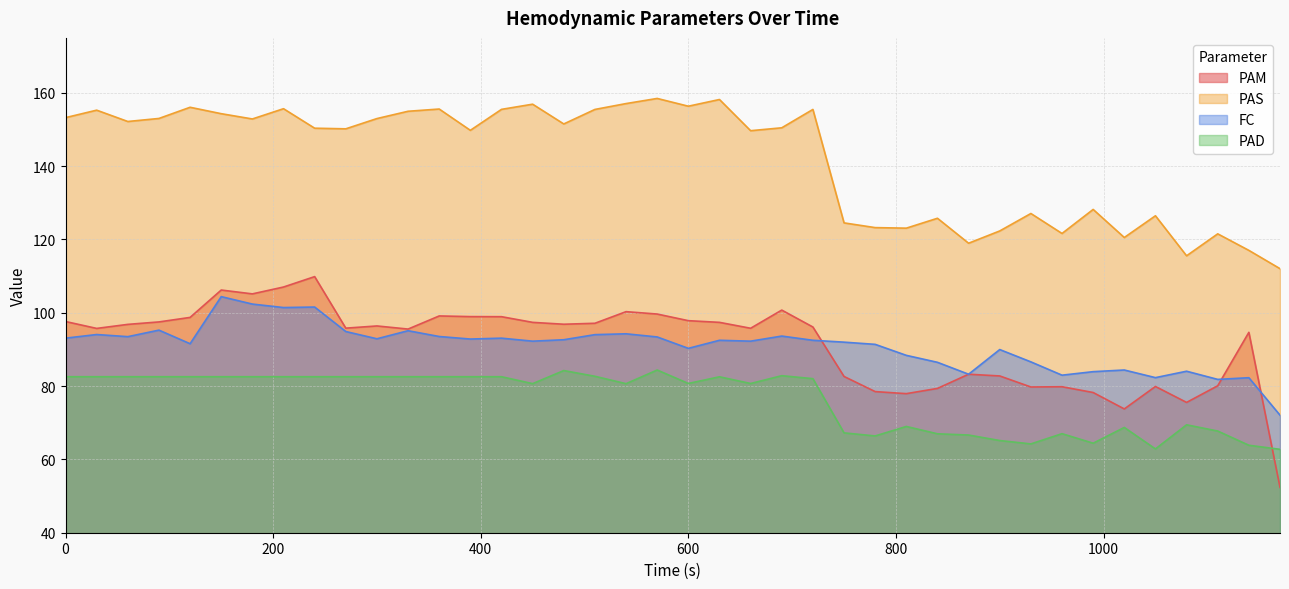

Does the chart have visible grid lines?

Yes